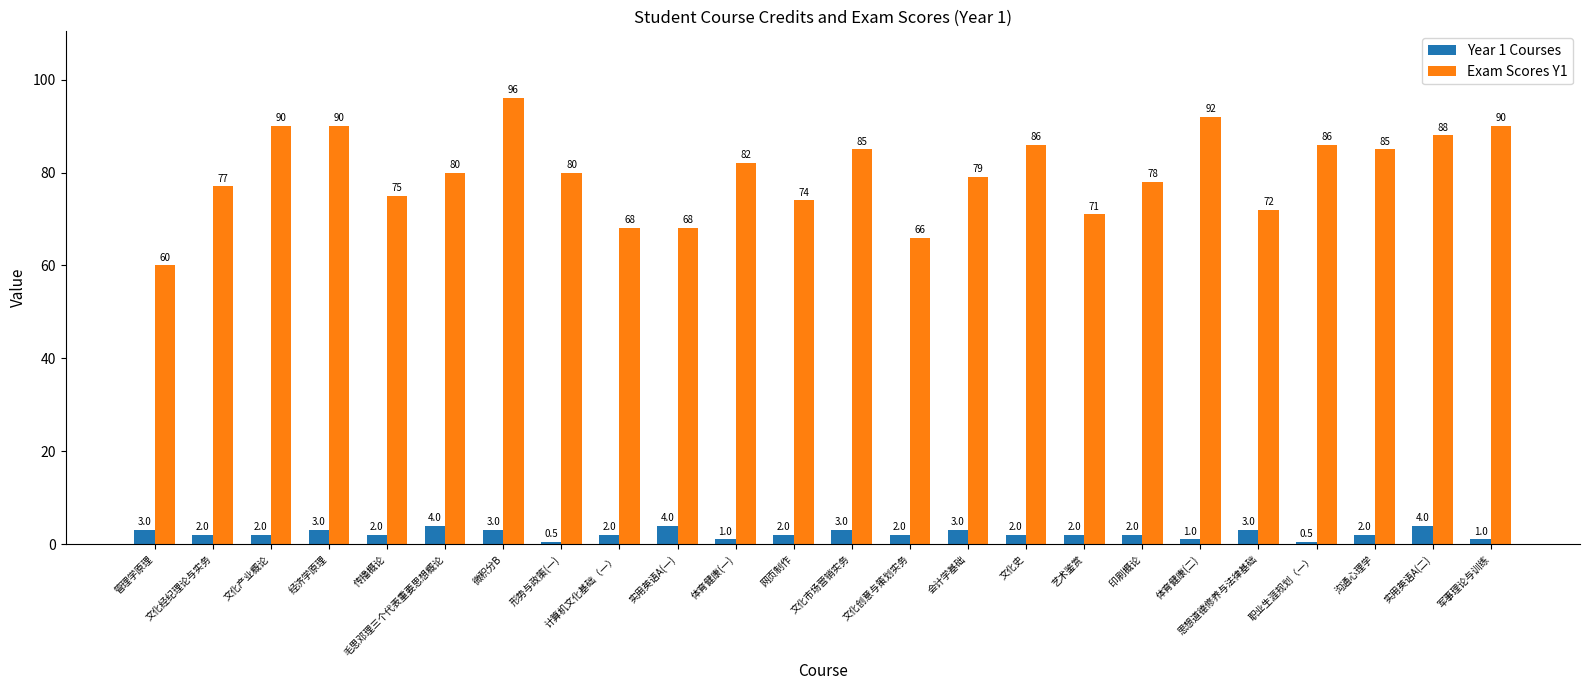

What is the label of the 2nd bar from the right?

实用英语A(二)